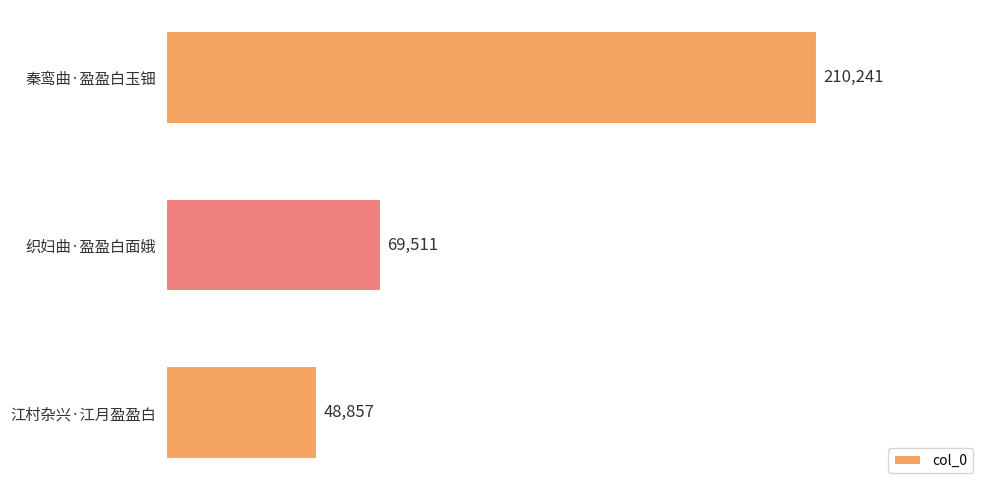

How many data points does each series have?

3